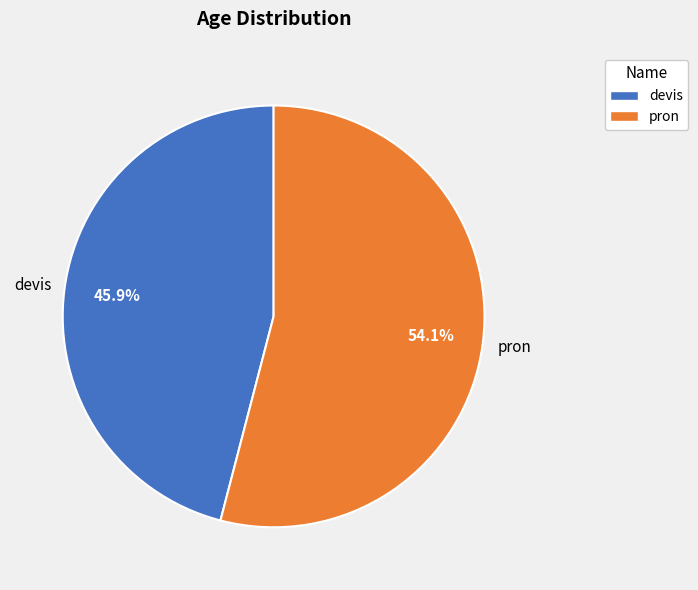

True or false: pron accounts for 61% of the total.

False